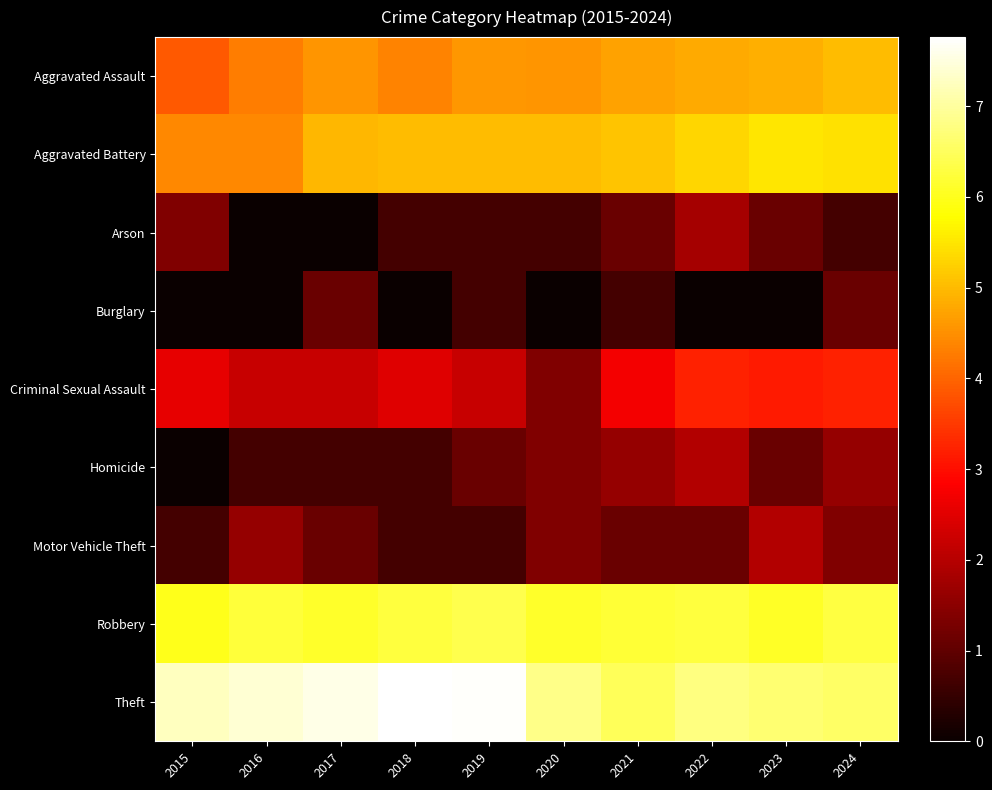

Which series has the largest total across all categories?

Theft